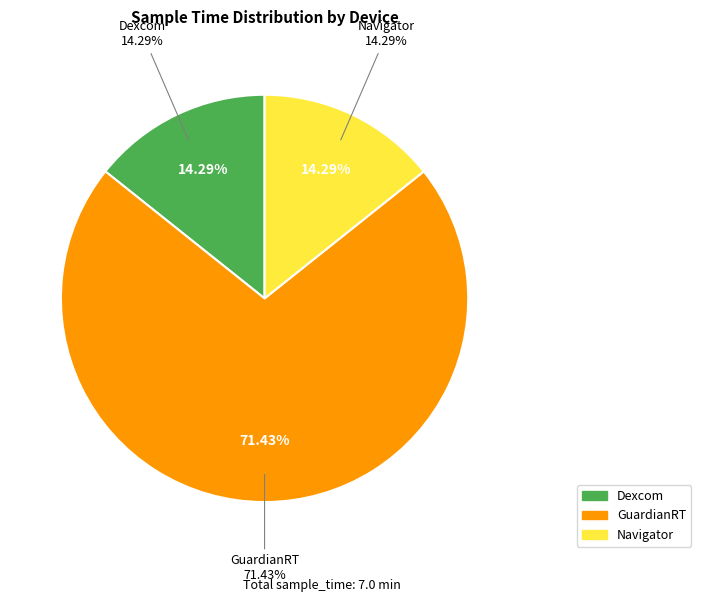

What is the largest slice in the pie chart?

GuardianRT